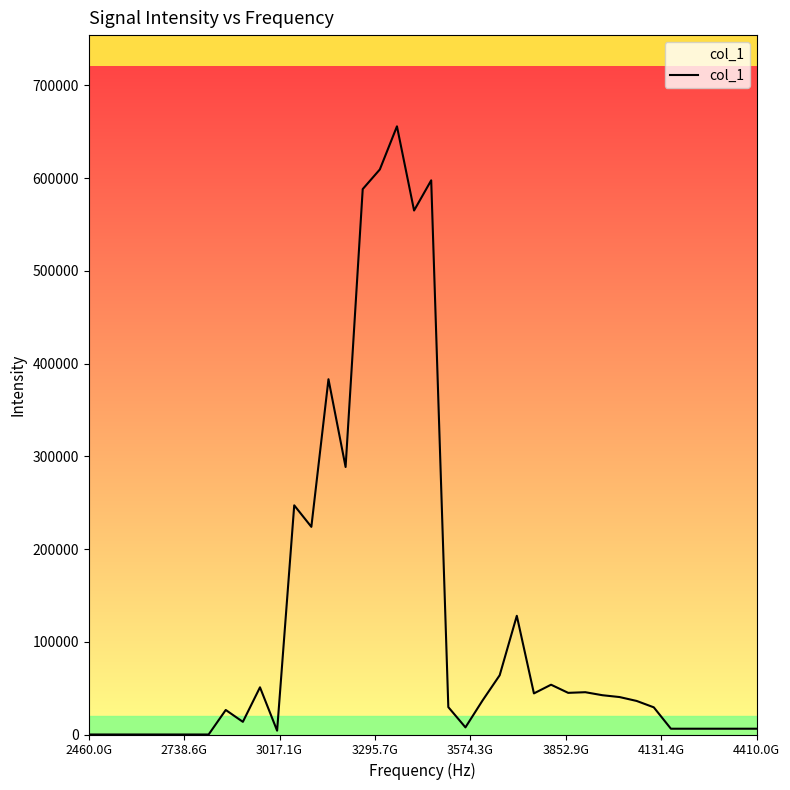

What is the greatest value displayed?

655862.8